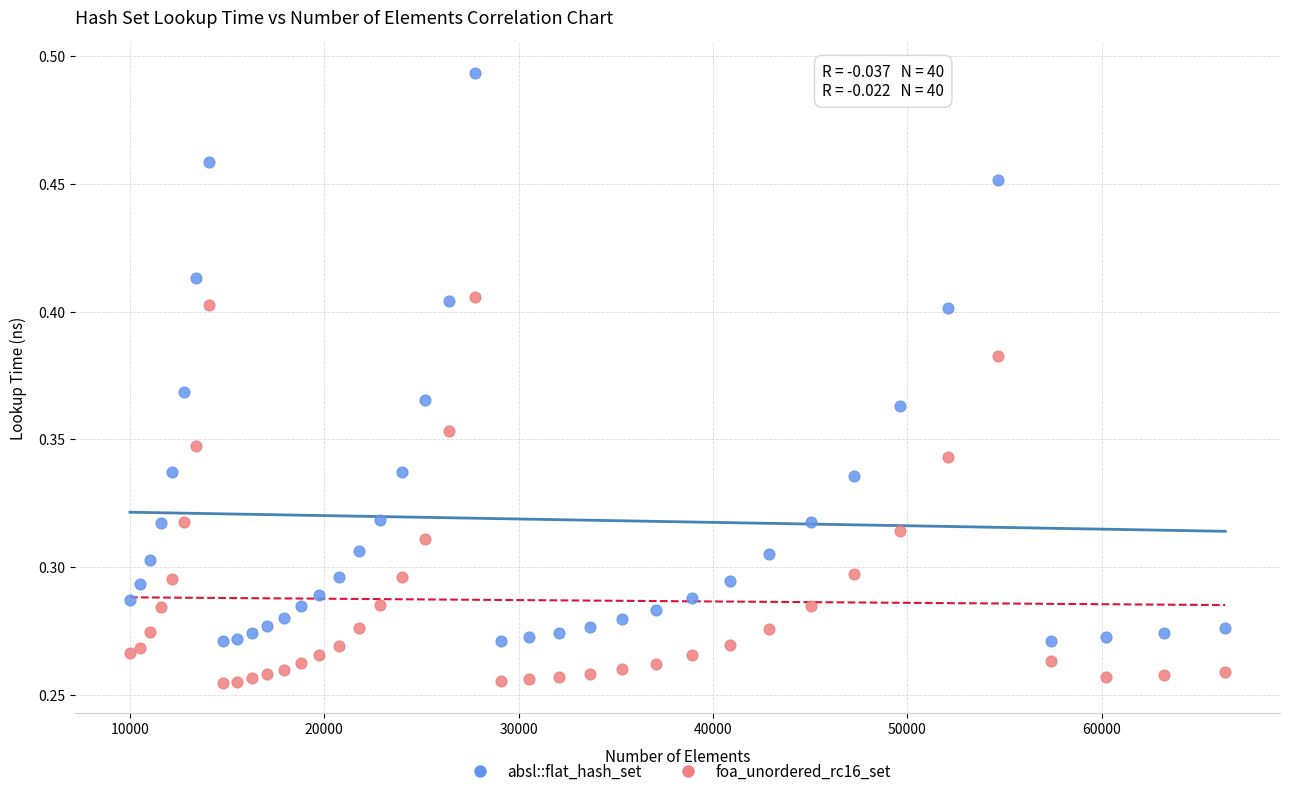

Which series reaches the minimum Y coordinate?

foa_unordered_rc16_set